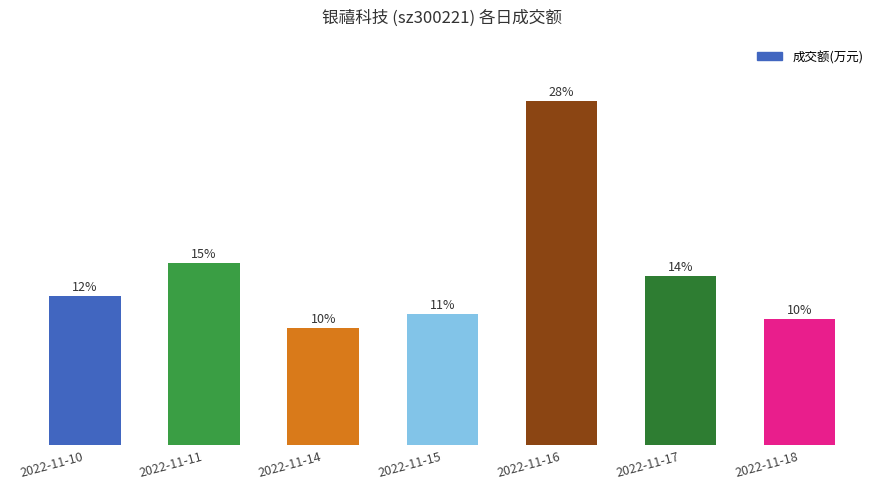

What is the value of the 1st bar from the left?

3003